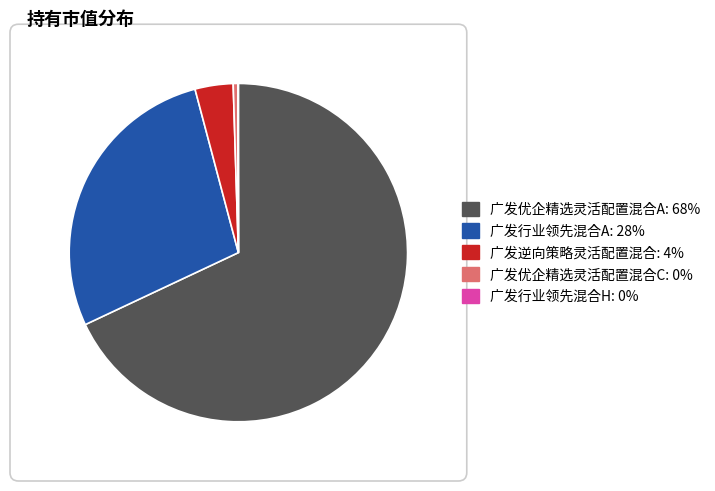

What is the largest slice in the pie chart?

广发优企精选灵活配置混合A